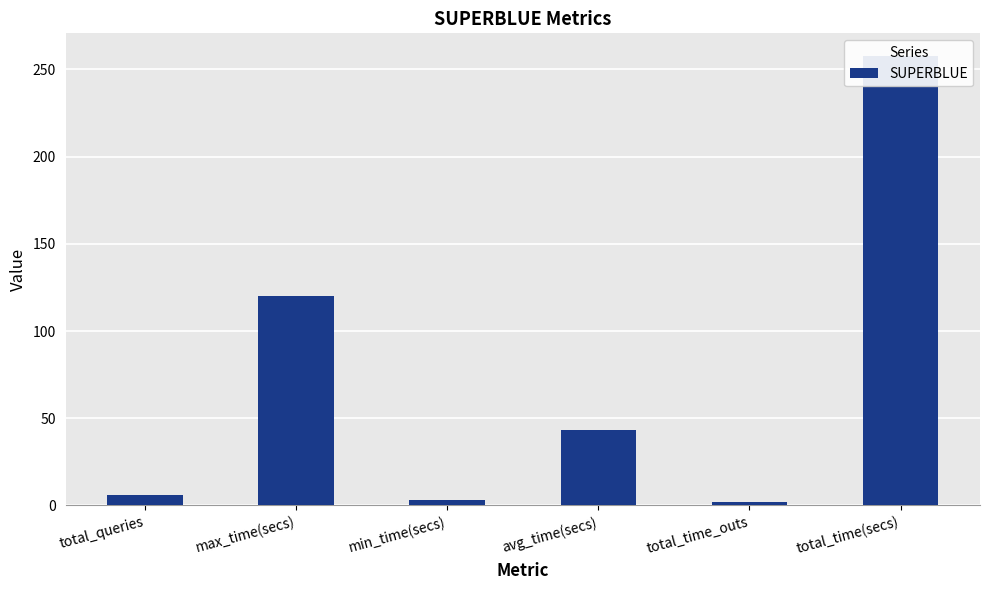

Reading right to left, extract all data points from this chart.

257.8	2.0	43.0	2.9	120.0	6.0